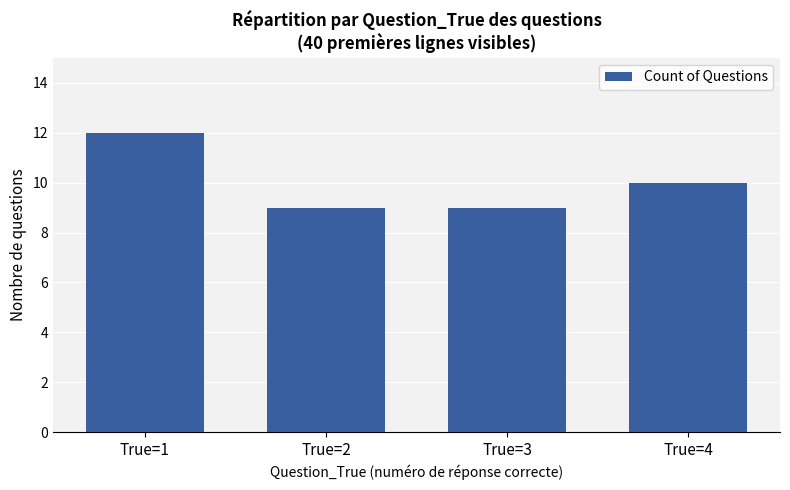

What is the difference between the values at True=2 and True=1?

3